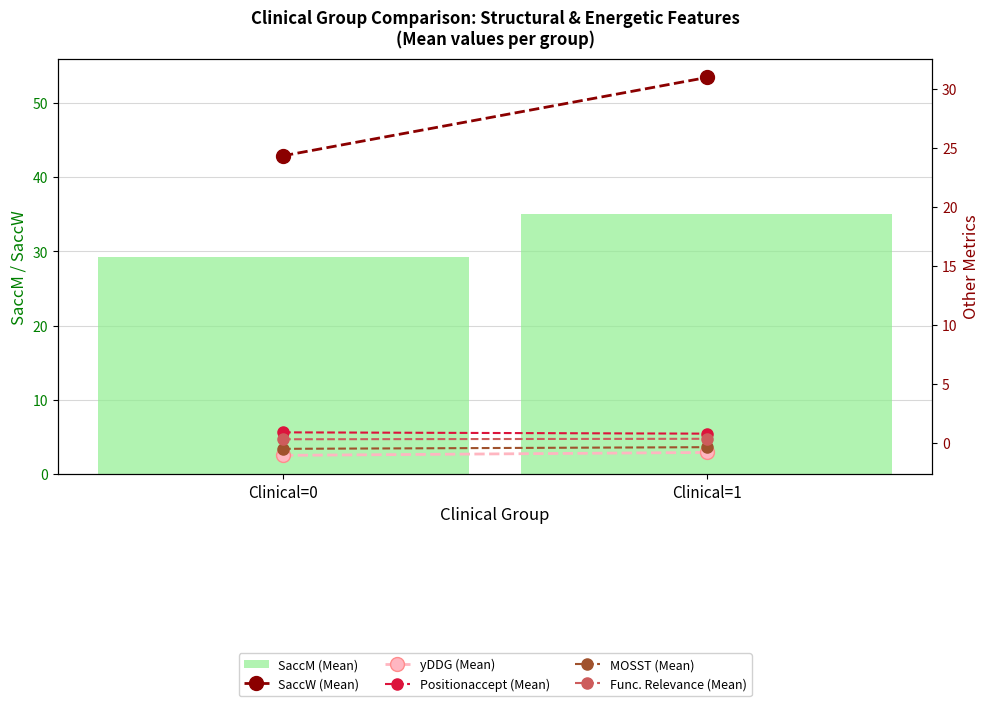

What is the difference between the highest and lowest values at Clinical=0?

30.2